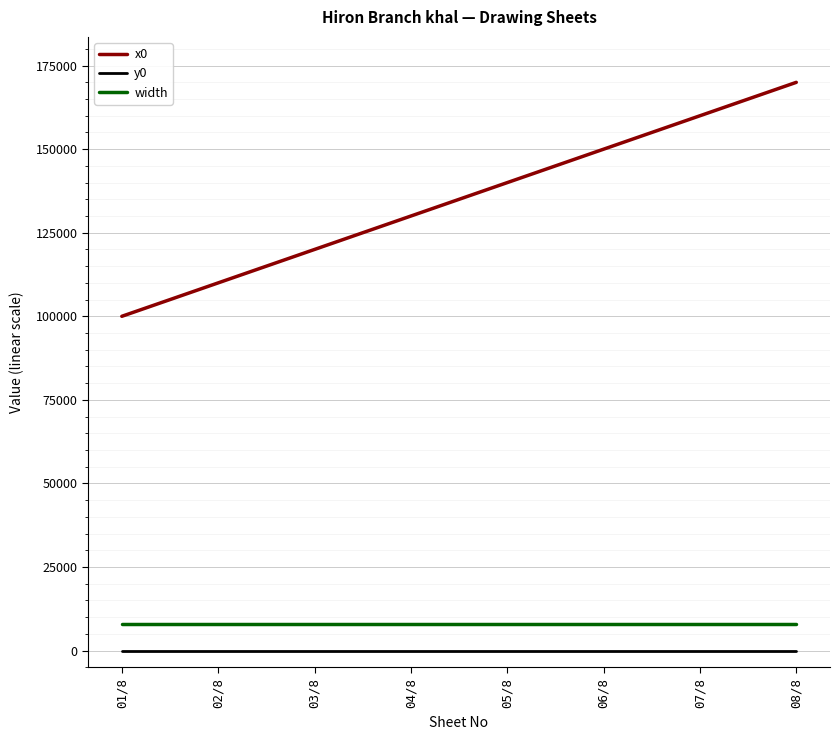

Which series has the largest range (max minus min)?

x0